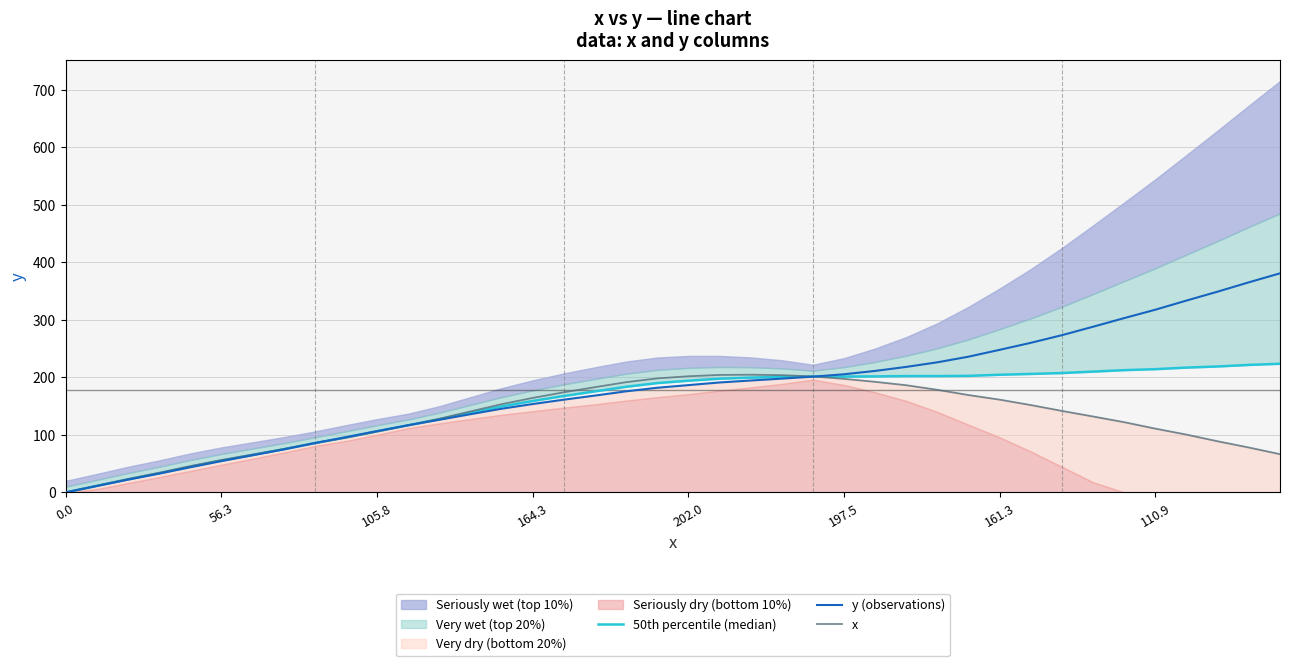

The y (observations) series shows 217.0 at 164.3. True or false?

False